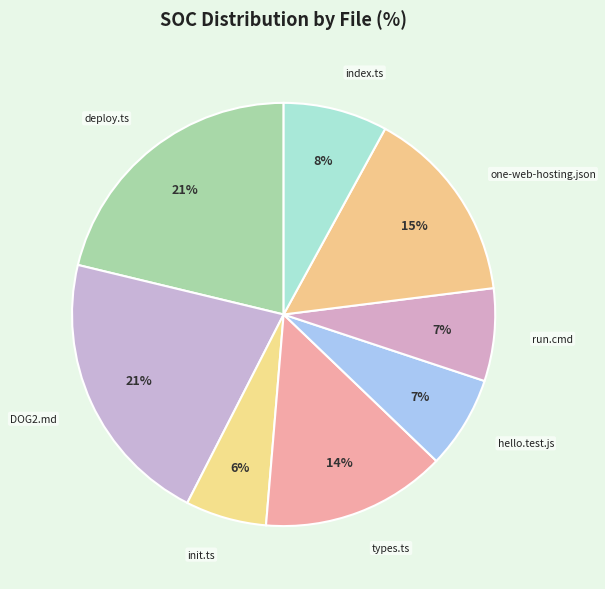

Which has a higher value, index.ts or hello.test.js?

index.ts